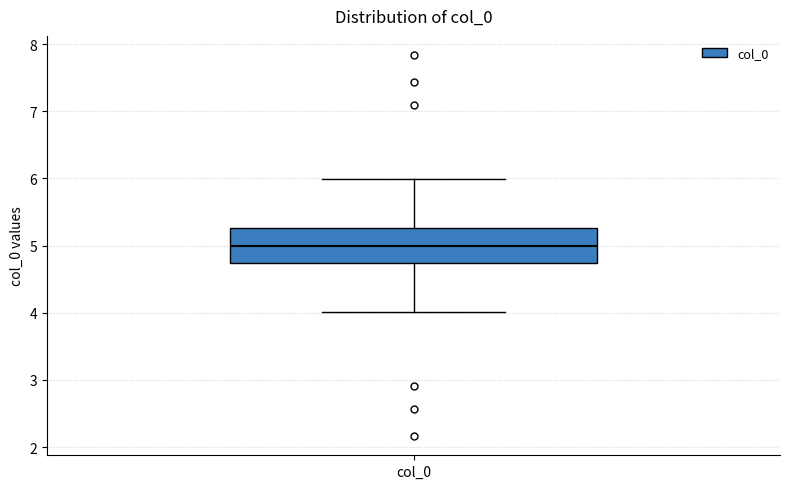

Transcribe this box plot: give where the median line is, the range the box spans, and where the two whiskers end, as read against the y-axis. The values are not printed on the chart, so give them approximately, as read against the axis.

median 5.0, box 4.7 to 5.3, whiskers 4.0 to 6.0